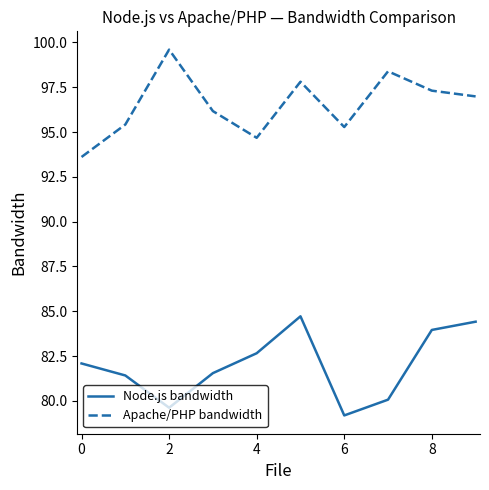

How many values in the Node.js bandwidth series are below 82?

5